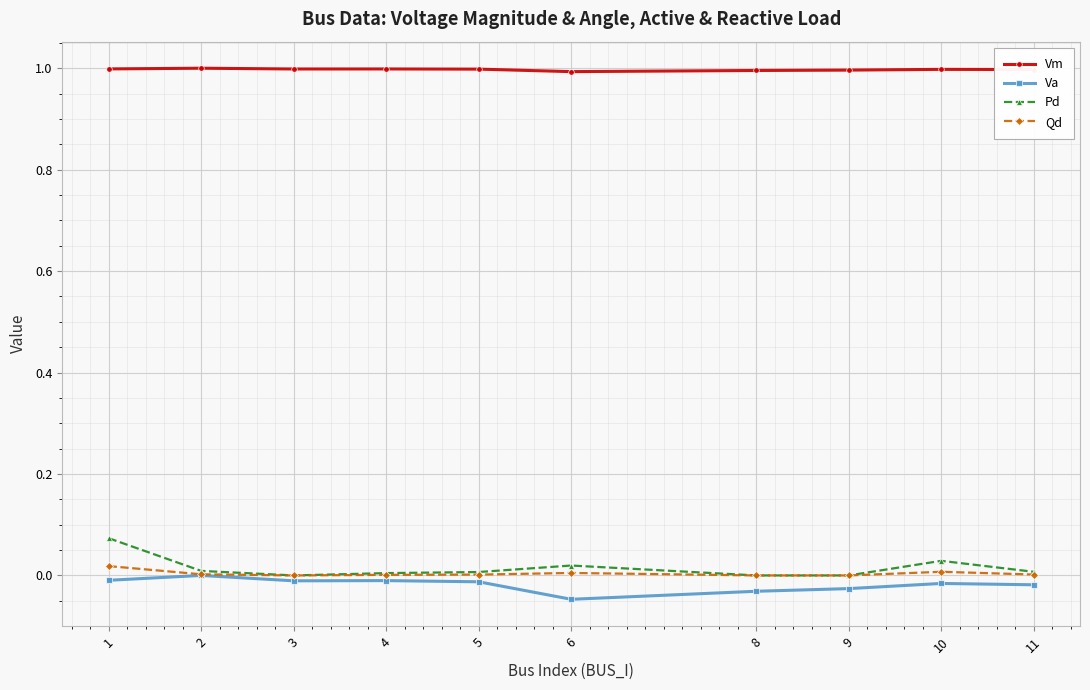

Between 2 and 11, which series saw the biggest shift?

Va